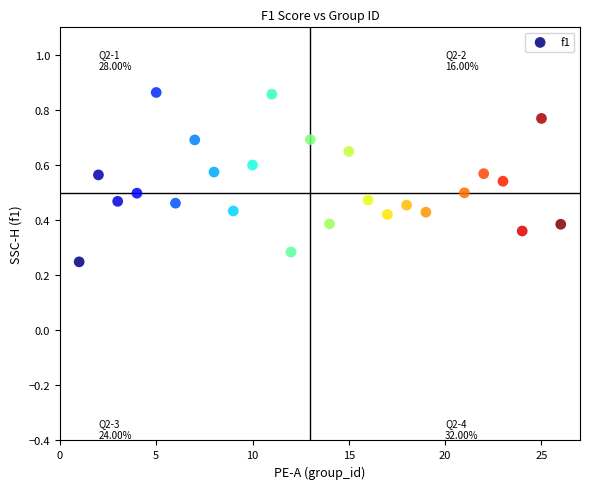

What is the range of X values (max minus min)?

25.0